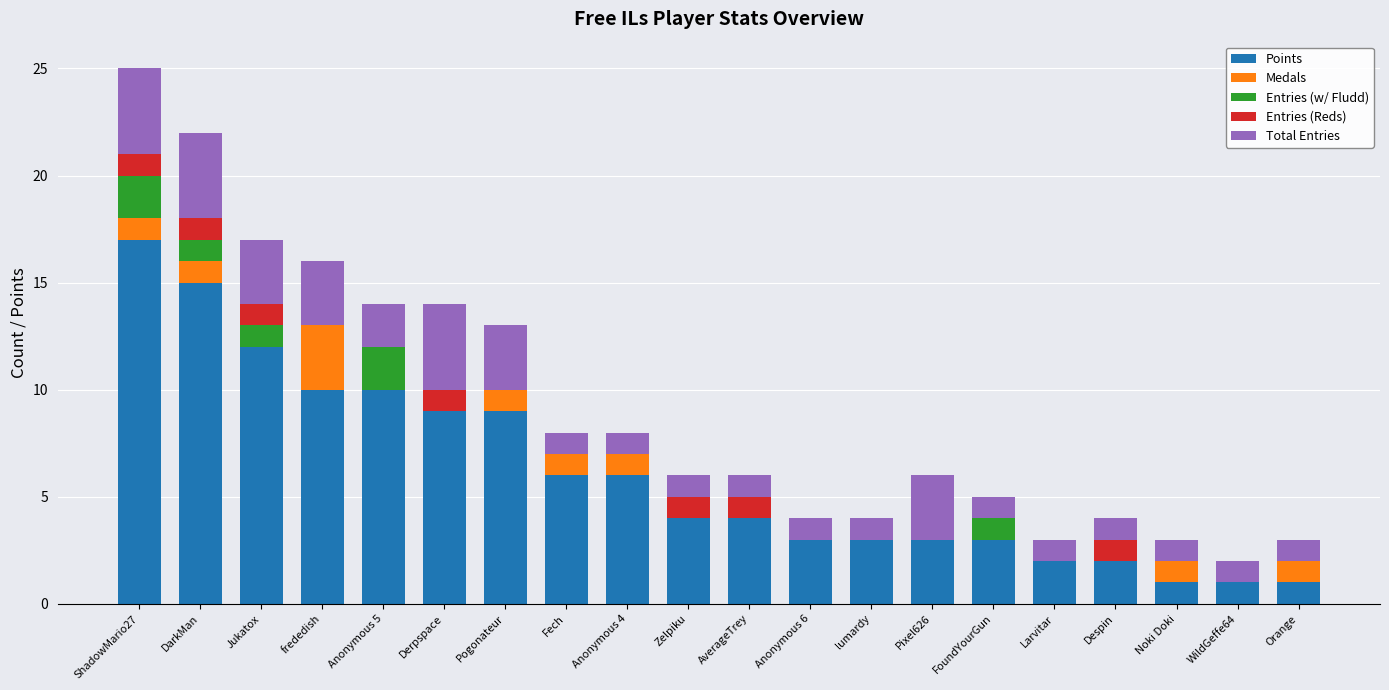

The Points series shows 2 at Anonymous 4. True or false?

False